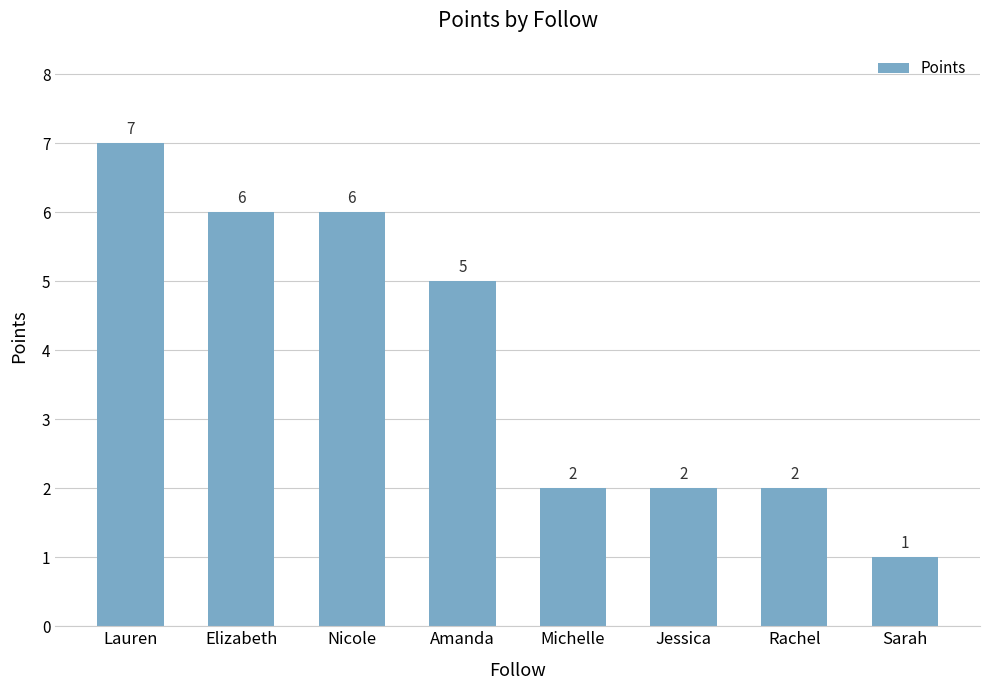

How many bars are there in total?

8